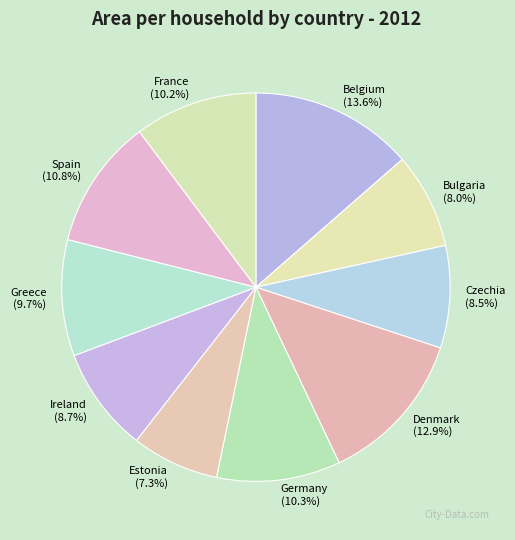

To the nearest percent, what is the difference between the largest and smallest slice percentages?

6%